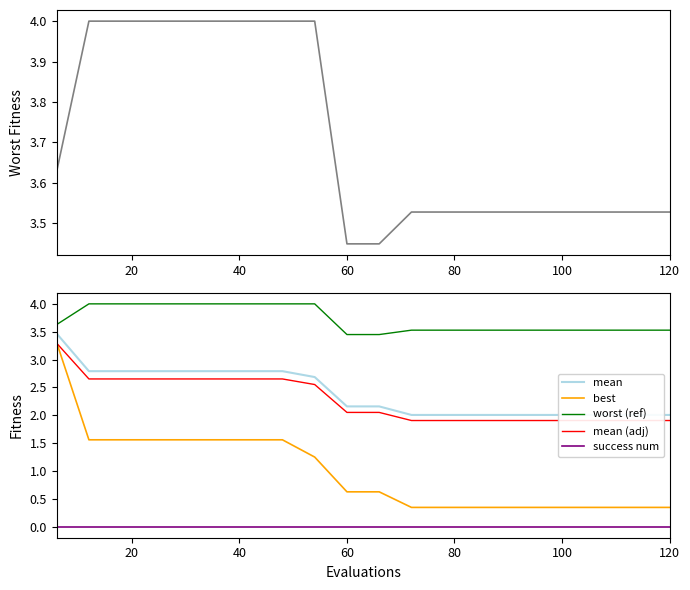

True or false: worst (ref) and success num intersect in this chart.

False